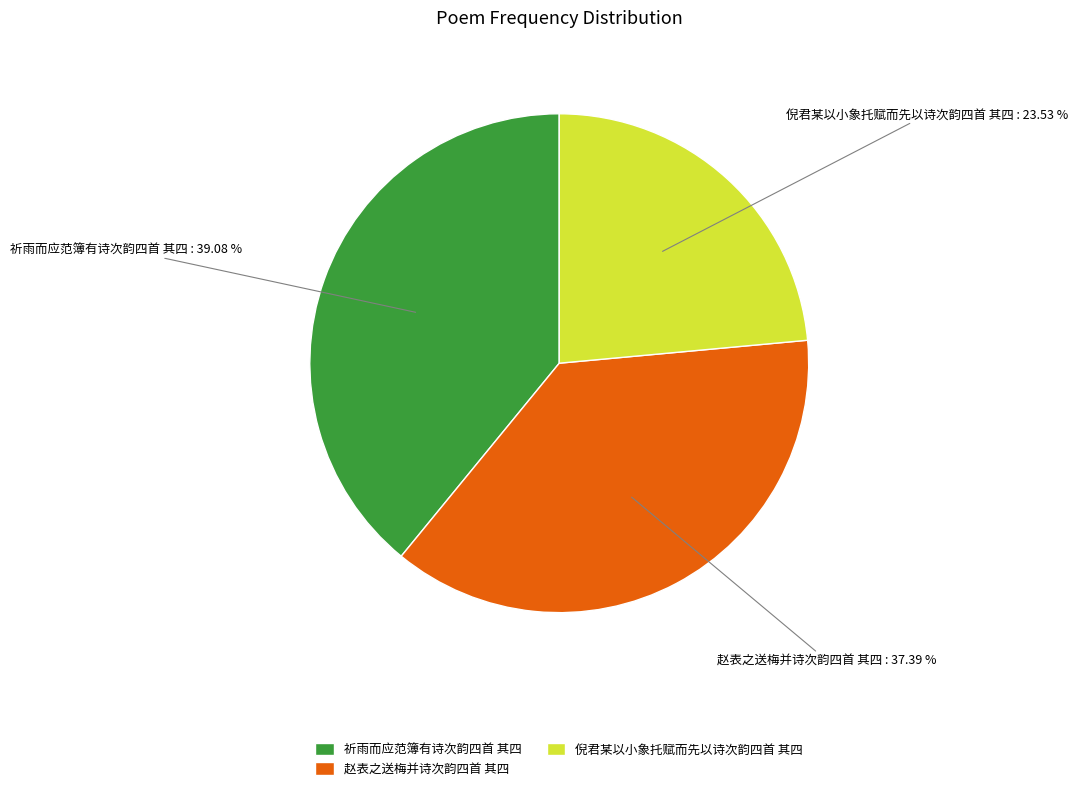

What percentage is NOT represented by 祈雨而应范簿有诗次韵四首 其四?

60.9%